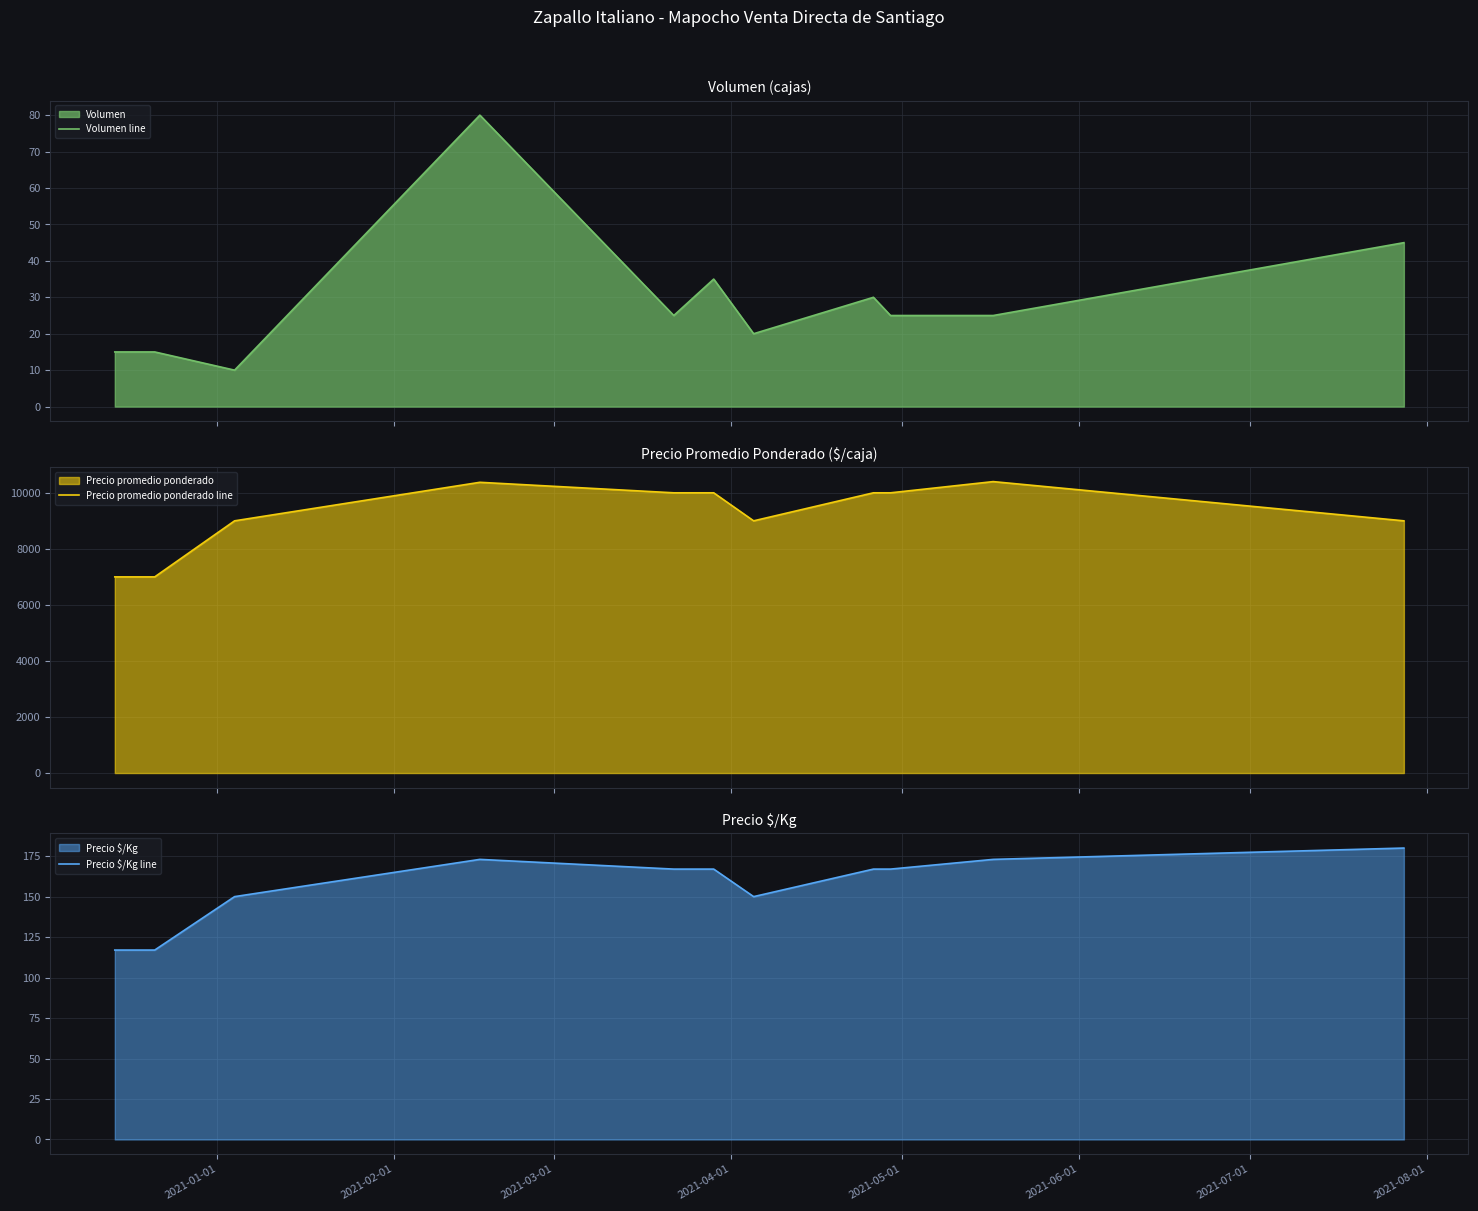

What is the highest value of the Volumen line series?

80